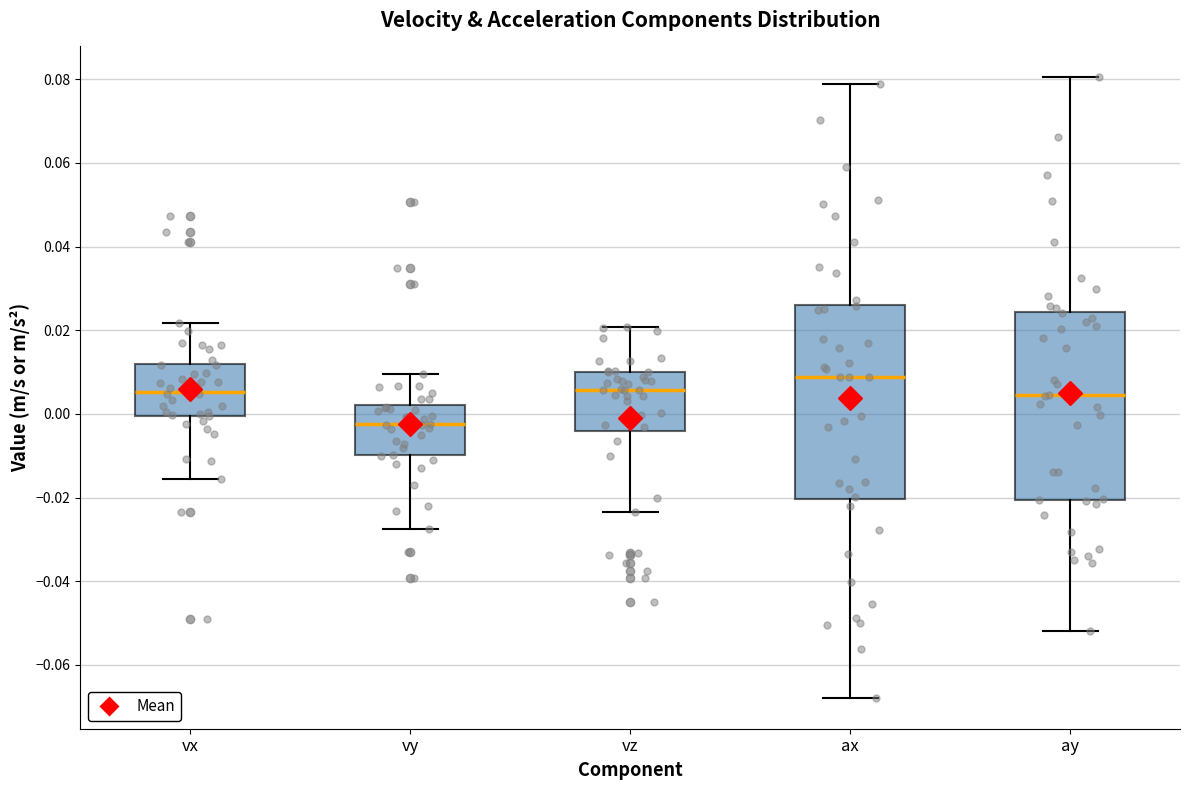

Reading left to right, read every box against the y-axis: the position of its median line, the range the box covers, and the ends of its whiskers. The values are not printed on the chart, so give them approximately, as read against the axis.

vx: median 0.006, box 0.000 to 0.012, whiskers -0.016 to 0.022
vy: median -0.002, box -0.010 to 0.002, whiskers -0.028 to 0.010
vz: median 0.006, box -0.004 to 0.010, whiskers -0.024 to 0.020
ax: median 0.008, box -0.020 to 0.026, whiskers -0.068 to 0.078
ay: median 0.004, box -0.020 to 0.024, whiskers -0.052 to 0.080